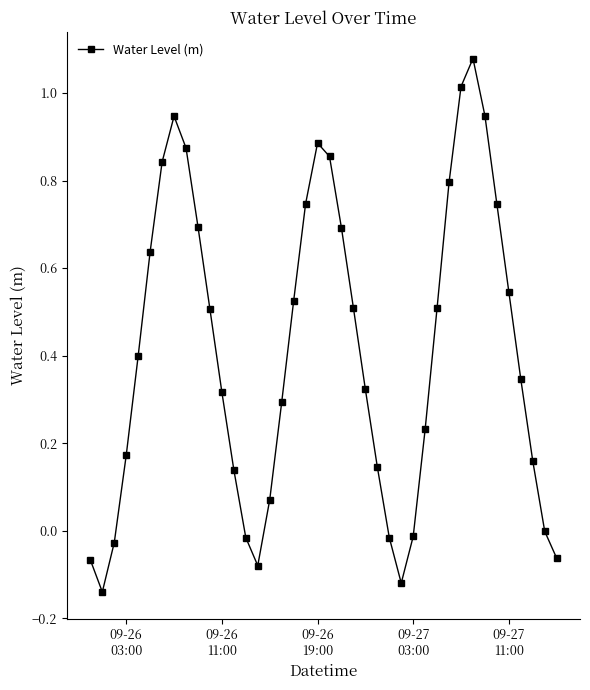

What is the difference between the maximum and minimum values?

1.2